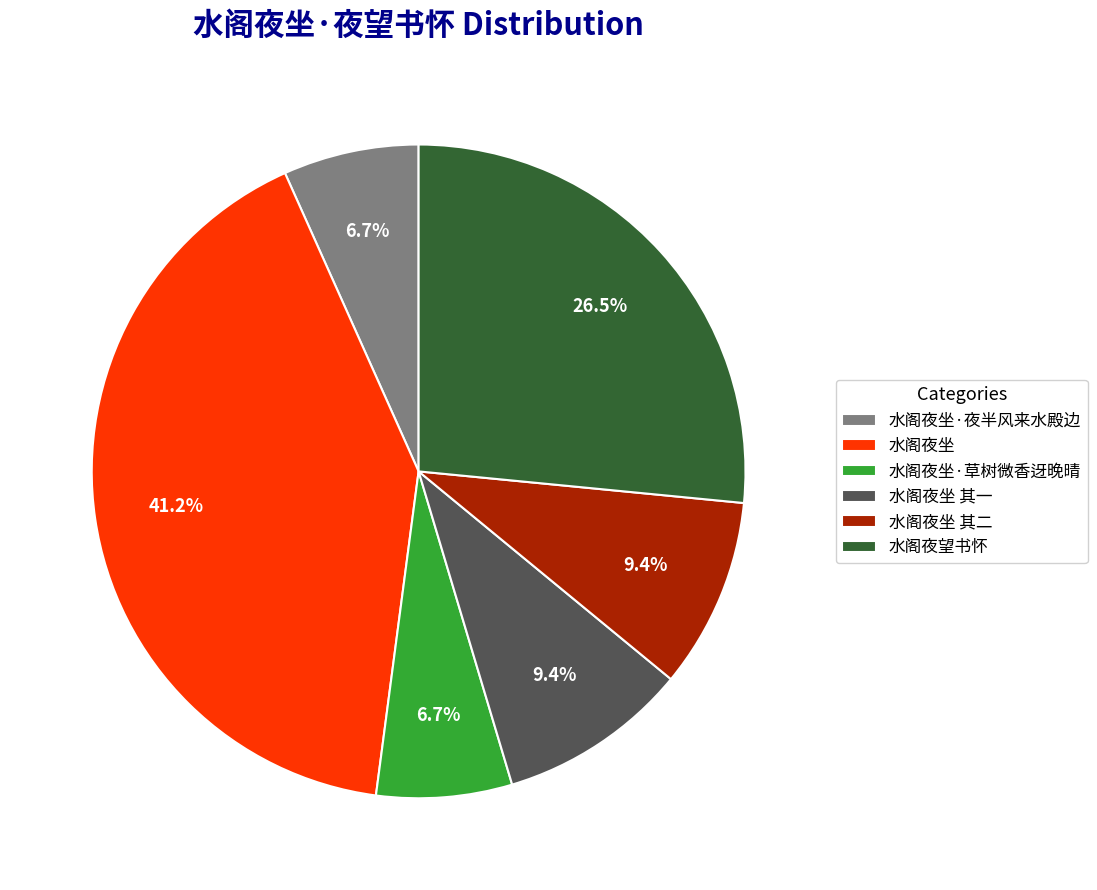

To the nearest percent, what is the combined percentage of 水阁夜坐 其一 and 水阁夜坐·夜半风来水殿边?

16%